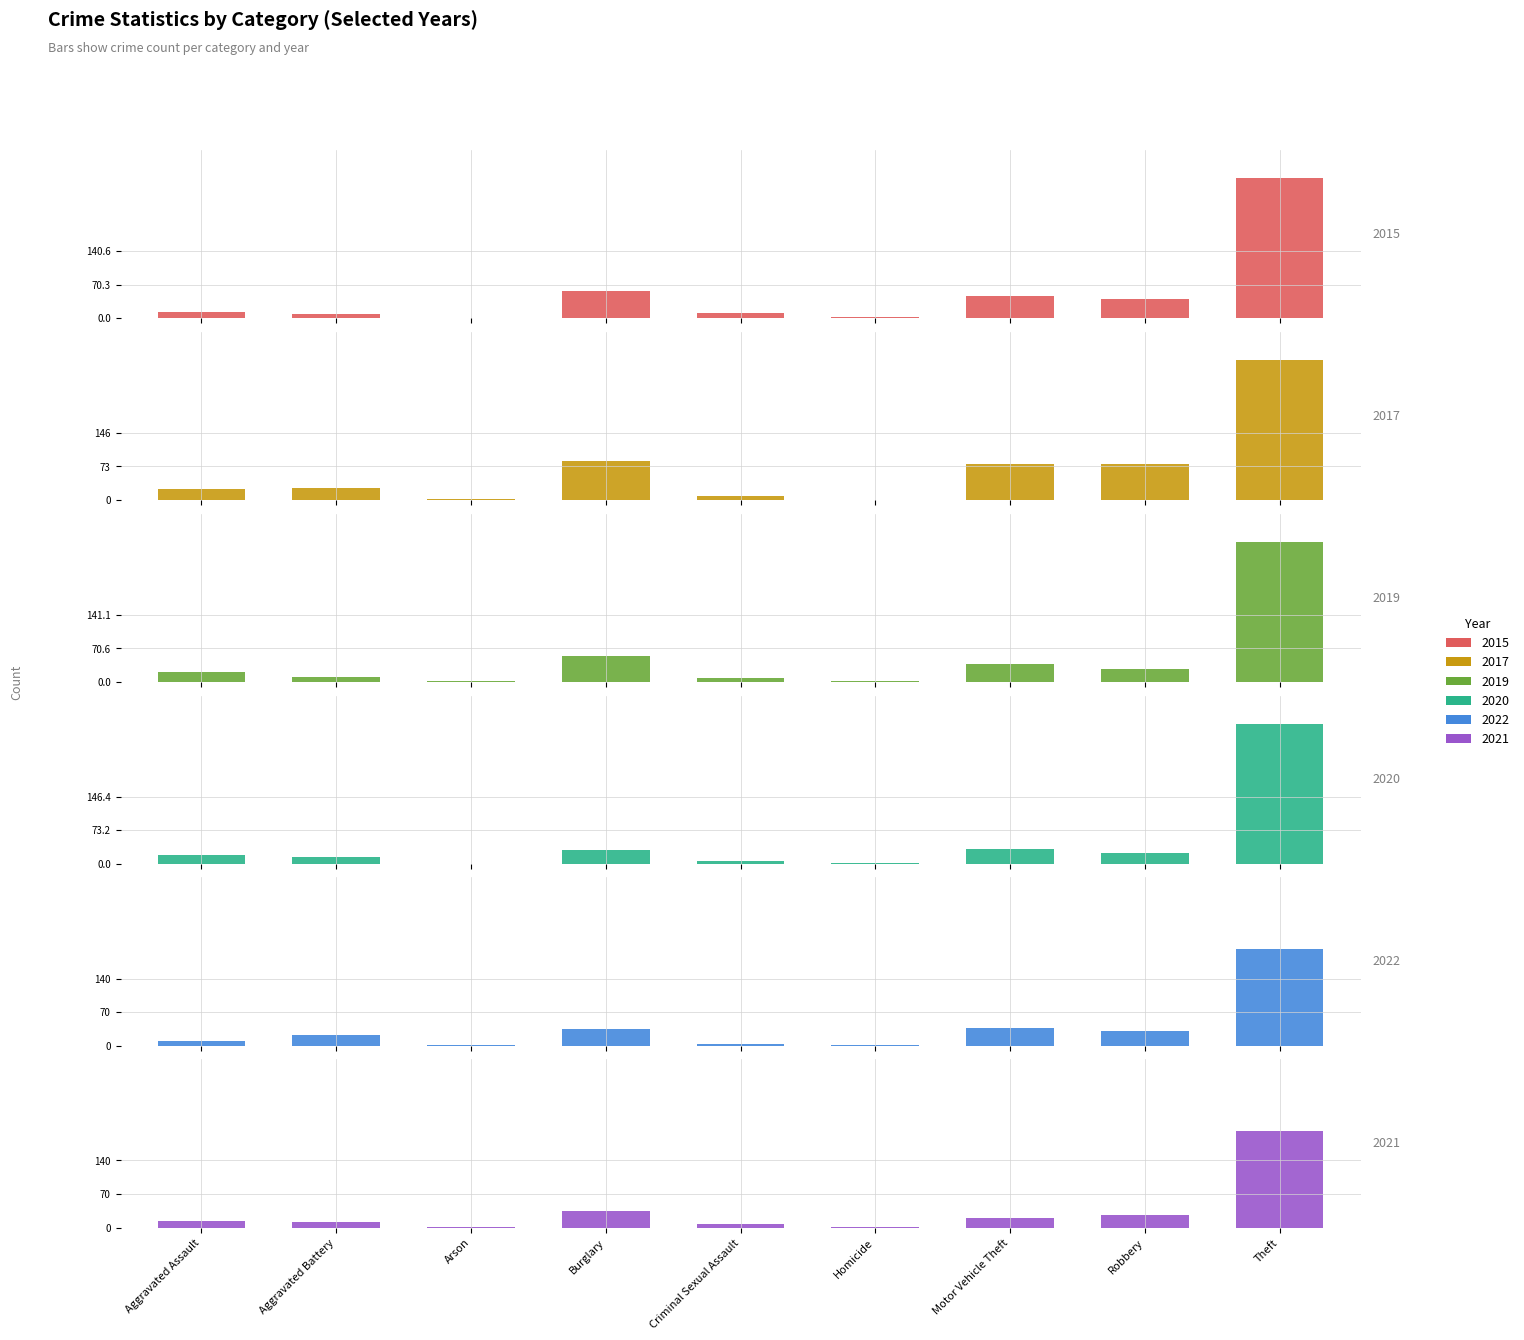

How many data points in 2022 are less than 22?

4